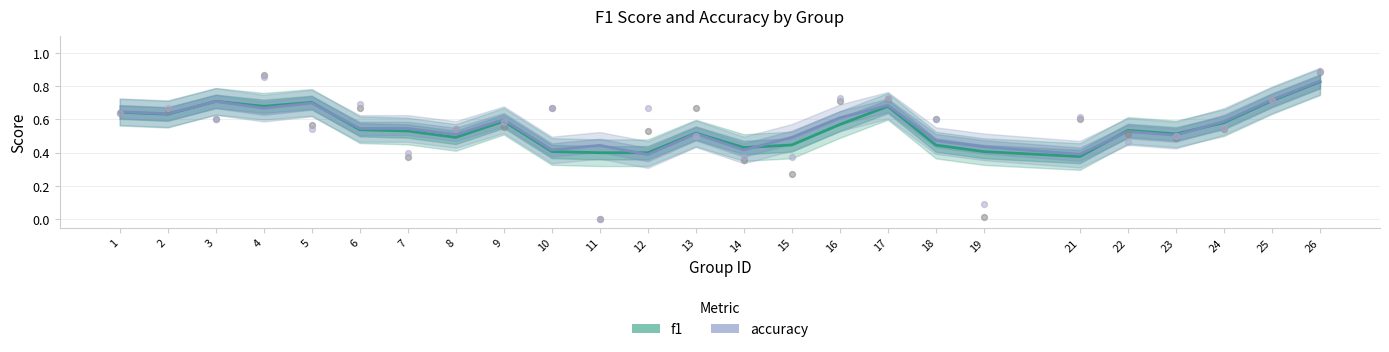

Which series contains the lowest Y value?

f1